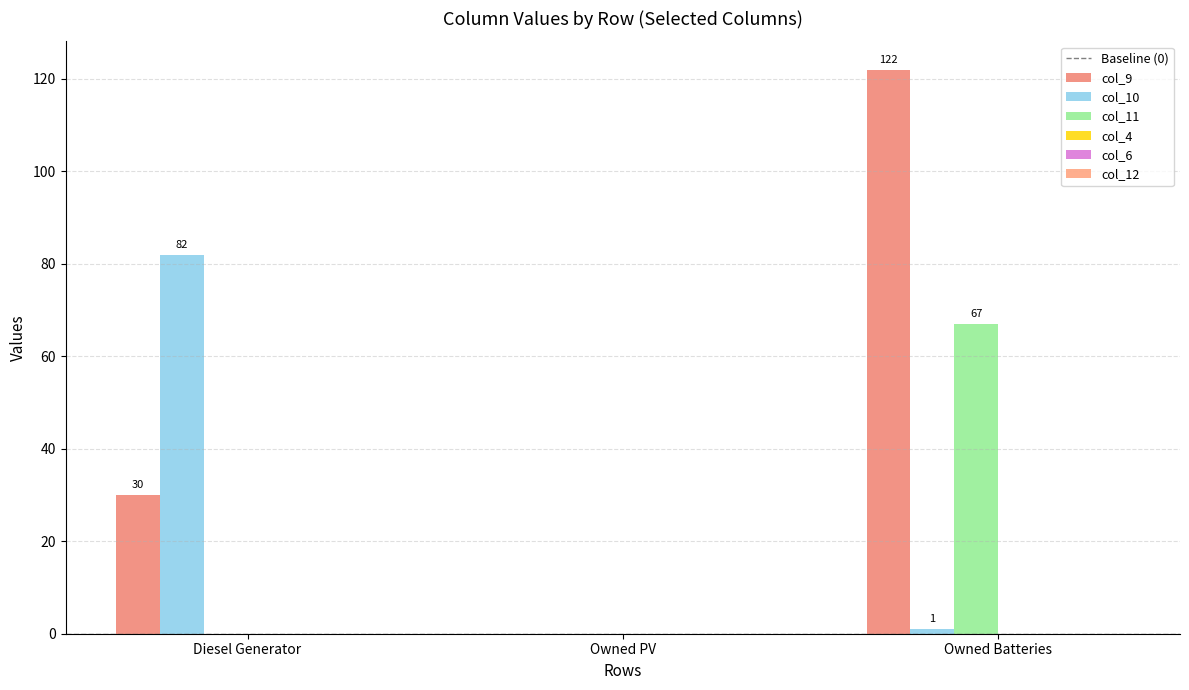

What is the difference between the second highest and minimum values in the col_10 series?

1